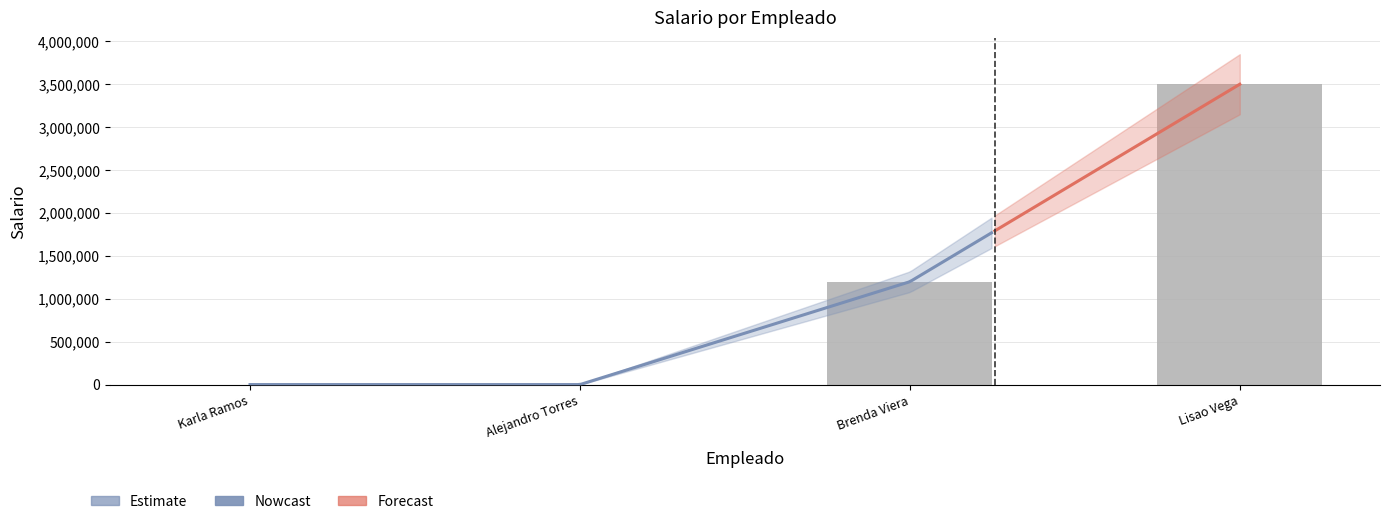

What is the label of the 4th bar from the right?

Karla Ramos